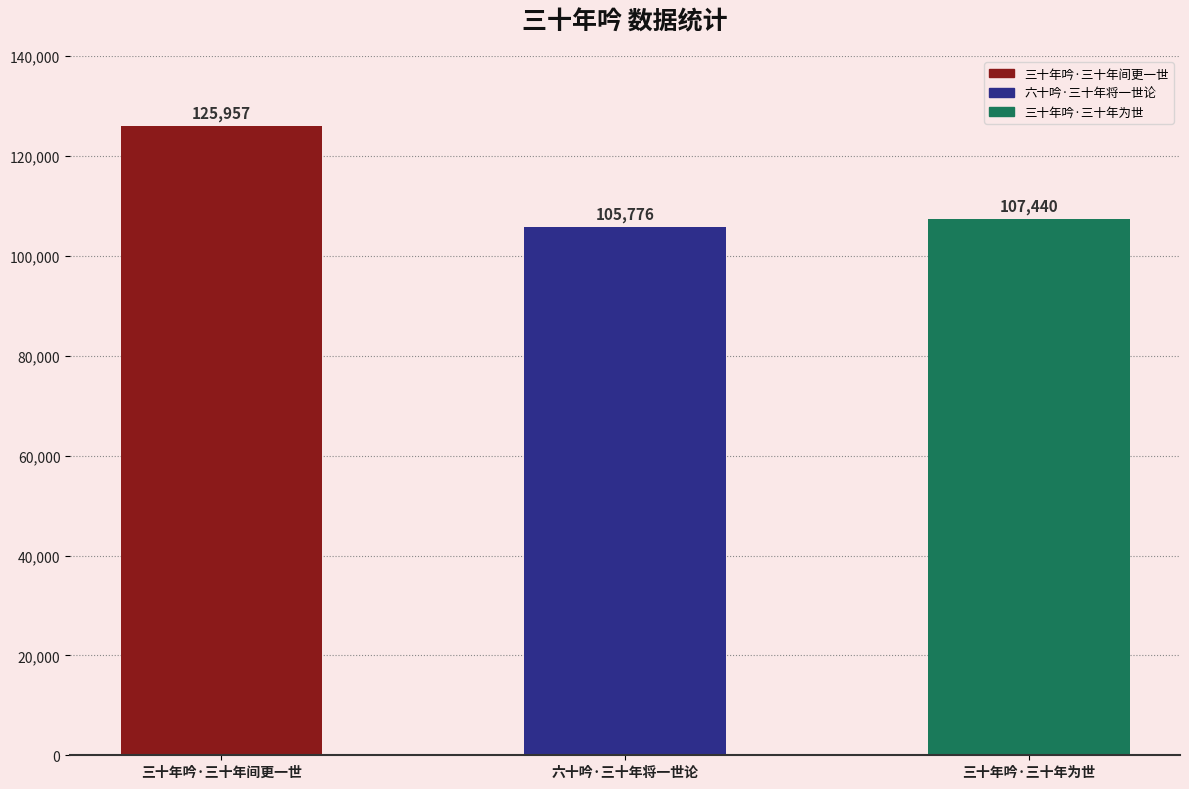

What position from the right is 三十年吟·三十年为世?

1